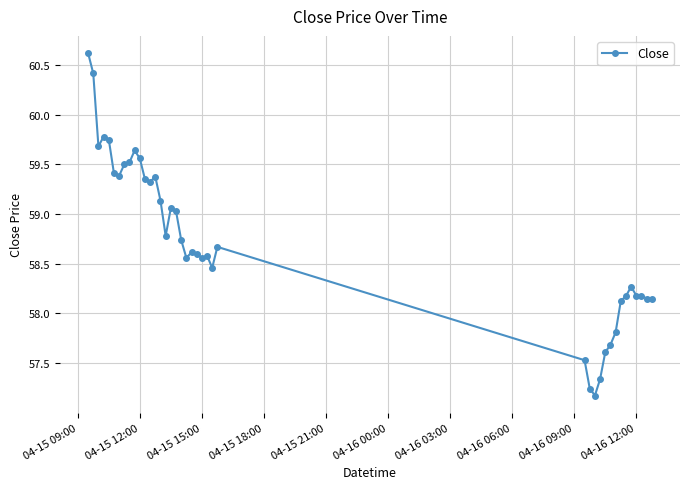

How many lines are shown in the chart?

1